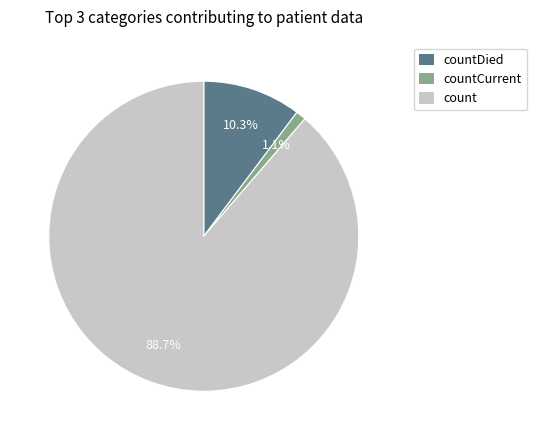

Is there any slice that represents more than half of the pie?

Yes